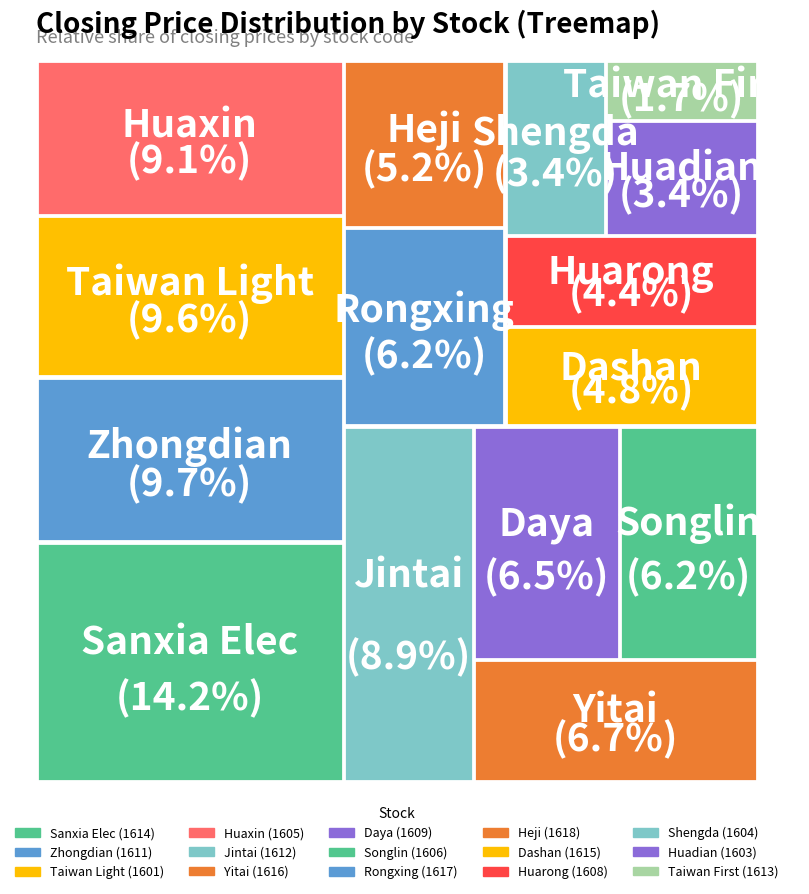

What is the total percentage of 1615 and 1601?

14.4%